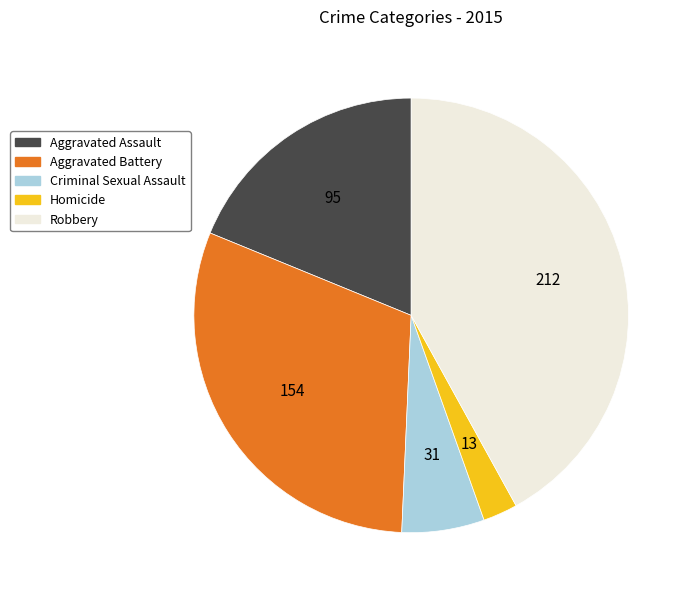

Approximately how many times larger is the value at Robbery compared to Aggravated Assault?

2.2